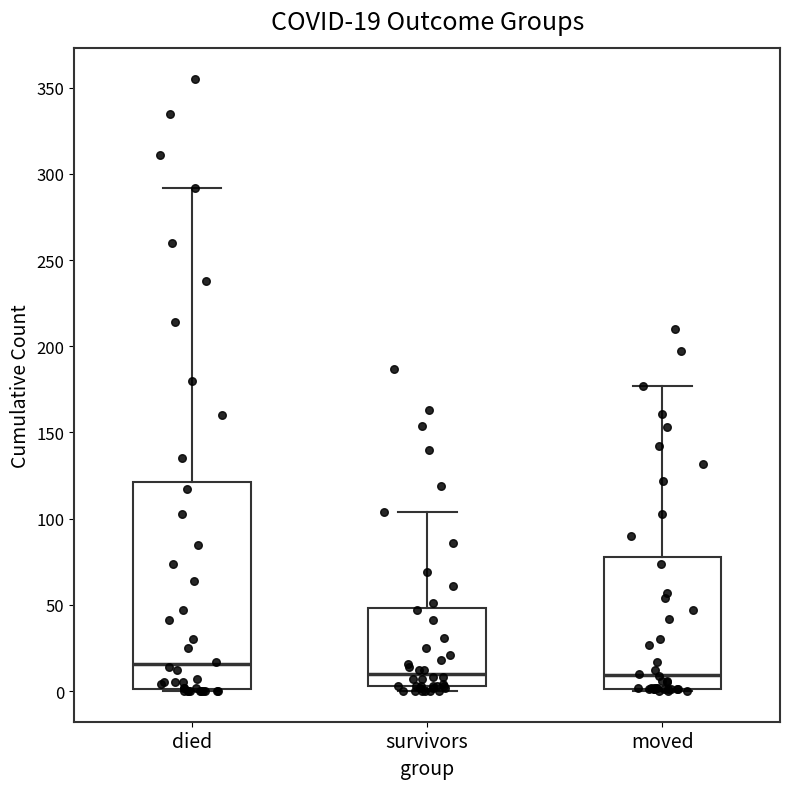

Which box is the tallest, from its lower edge to its upper edge?

died